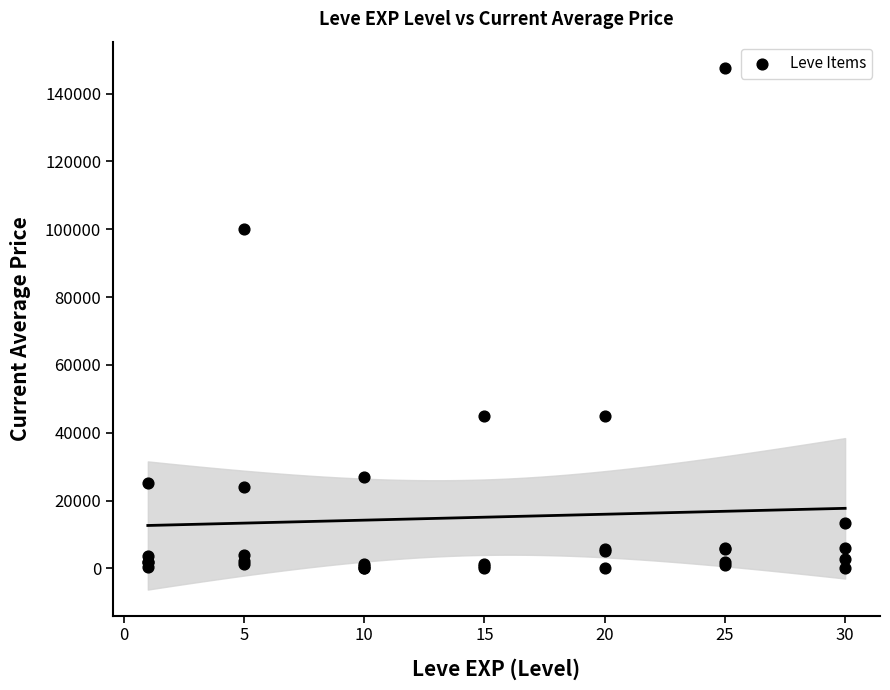

What Y value in the scatter plot is closest to 73808?

100000